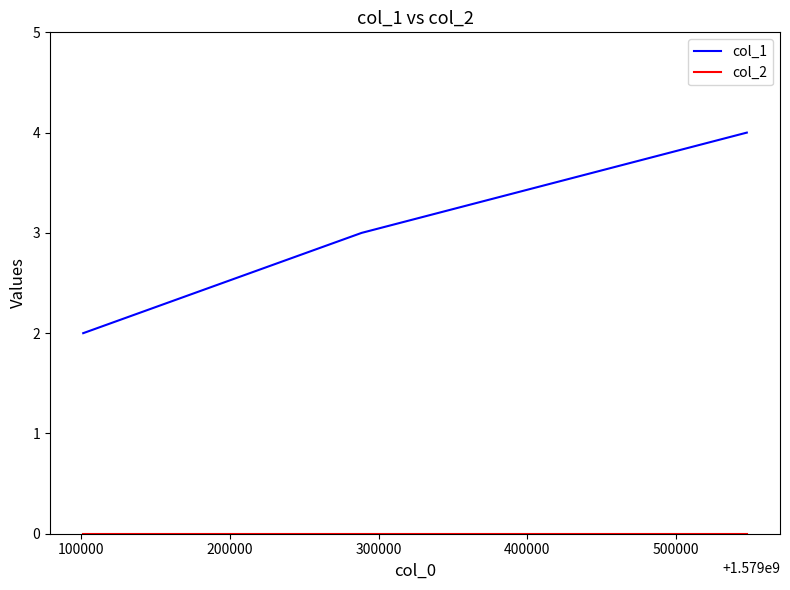

Which series has the largest total across all categories?

col_1